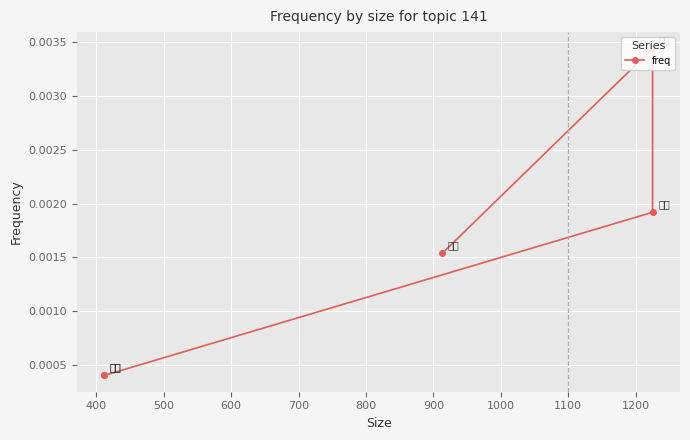

The chart shows a value of 0.0 at 700. True or false?

False